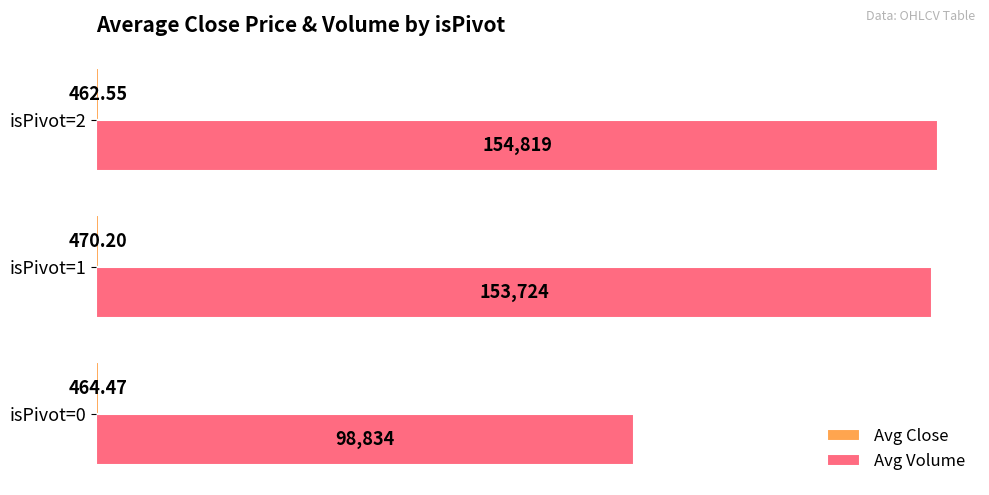

At which category is the sum across all series the highest?

isPivot=2